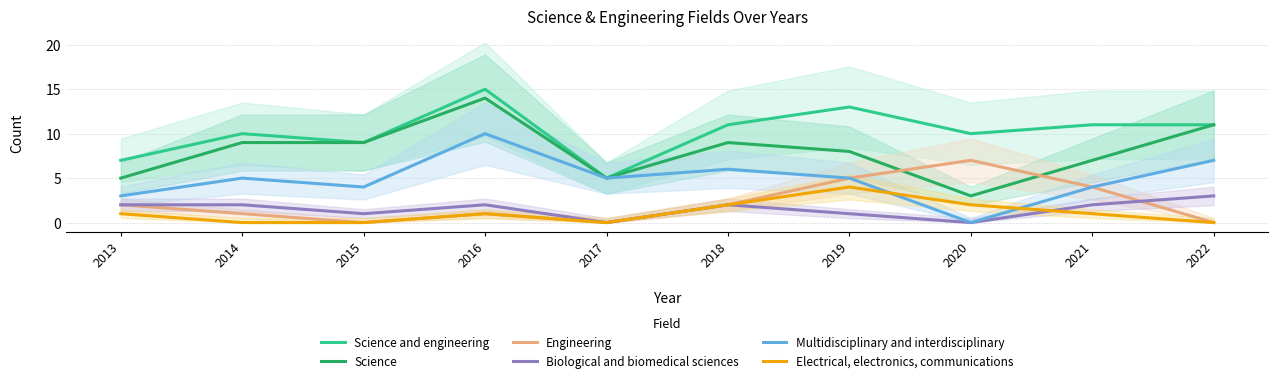

What is the total value across all series at 2013?

20